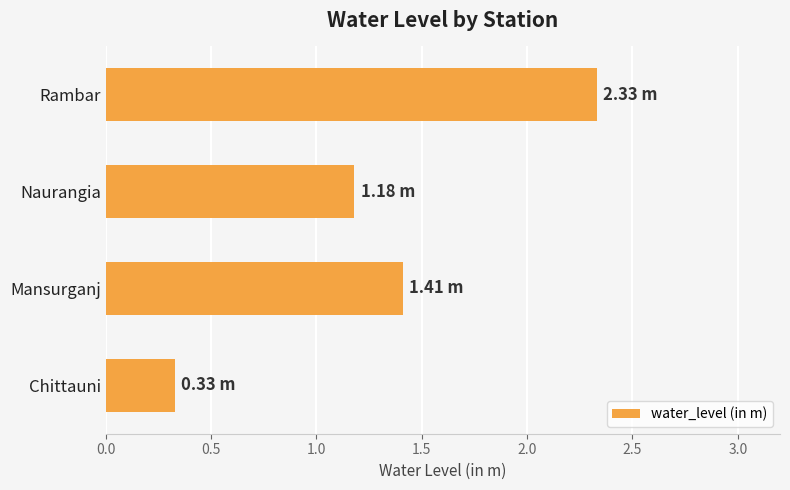

At which category does the chart reach its peak across all series?

Rambar